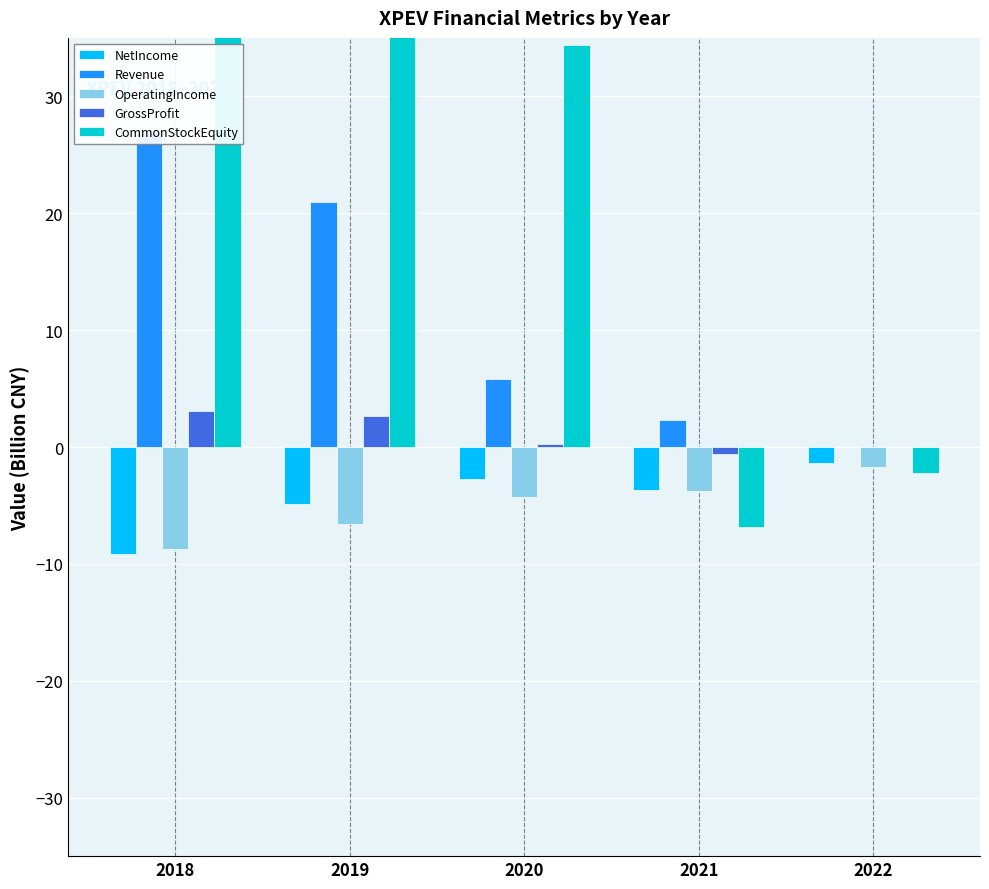

What is the difference between the maximum and minimum values in the GrossProfit series?

3.6